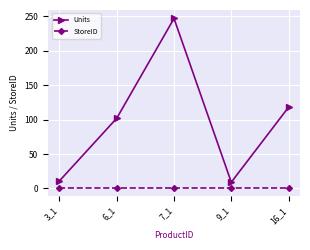

The value of StoreID at 16_1 is 1. True or false?

True